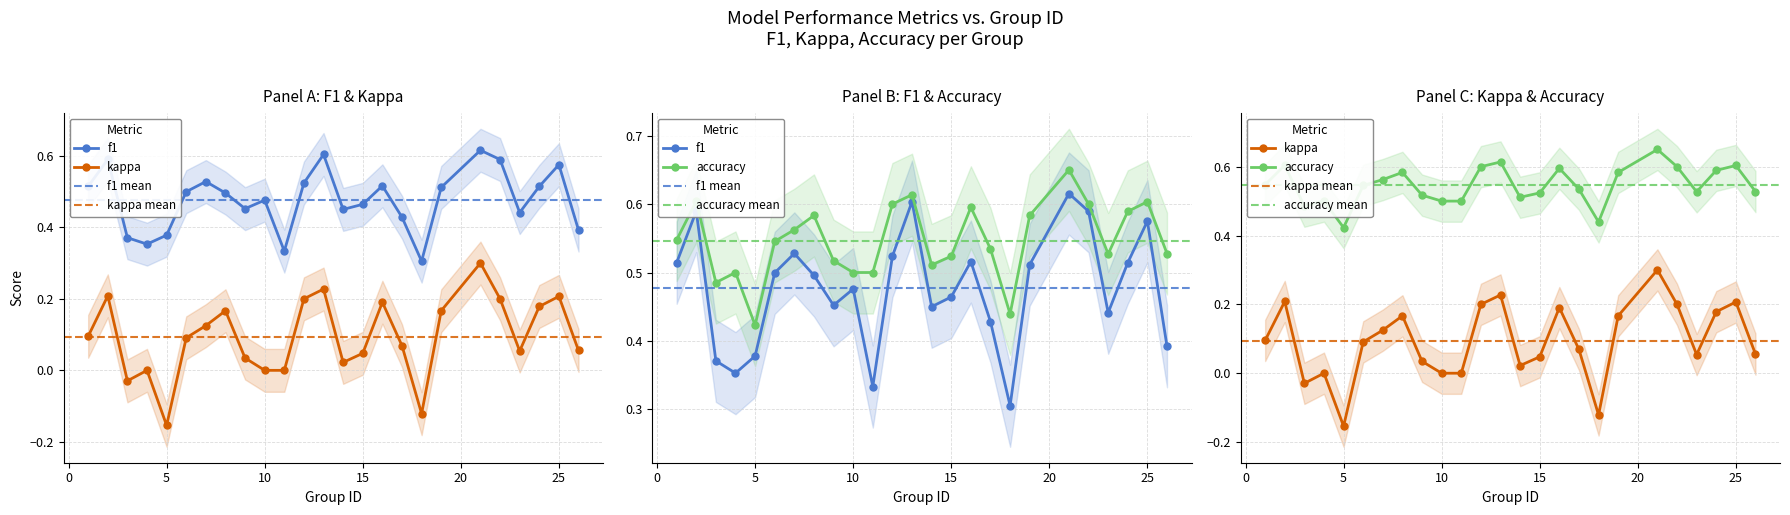

How many distinct data groups are displayed?

3